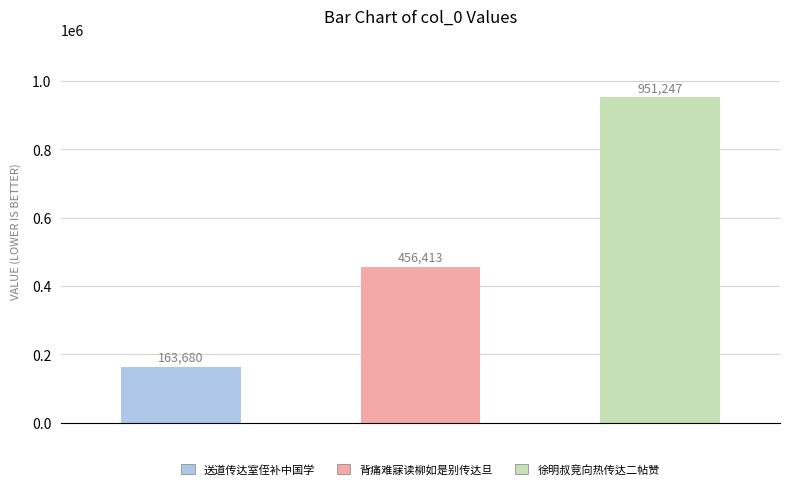

Reading right to left, transcribe all the data shown in this chart.

951247	456413	163680